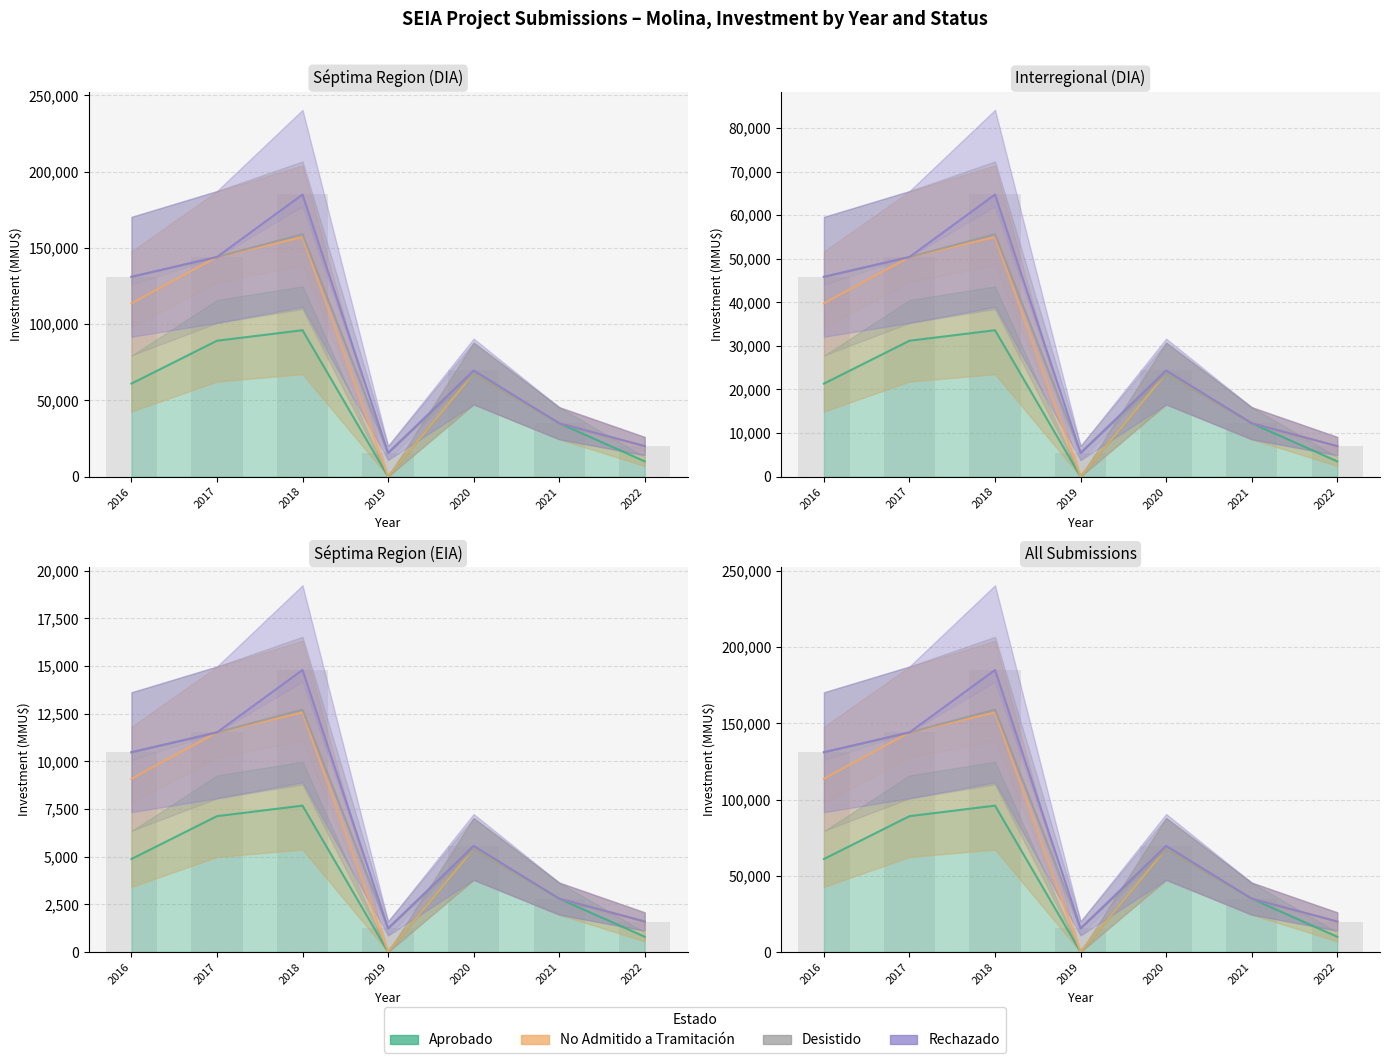

At which category is the sum across all series the highest?

2018